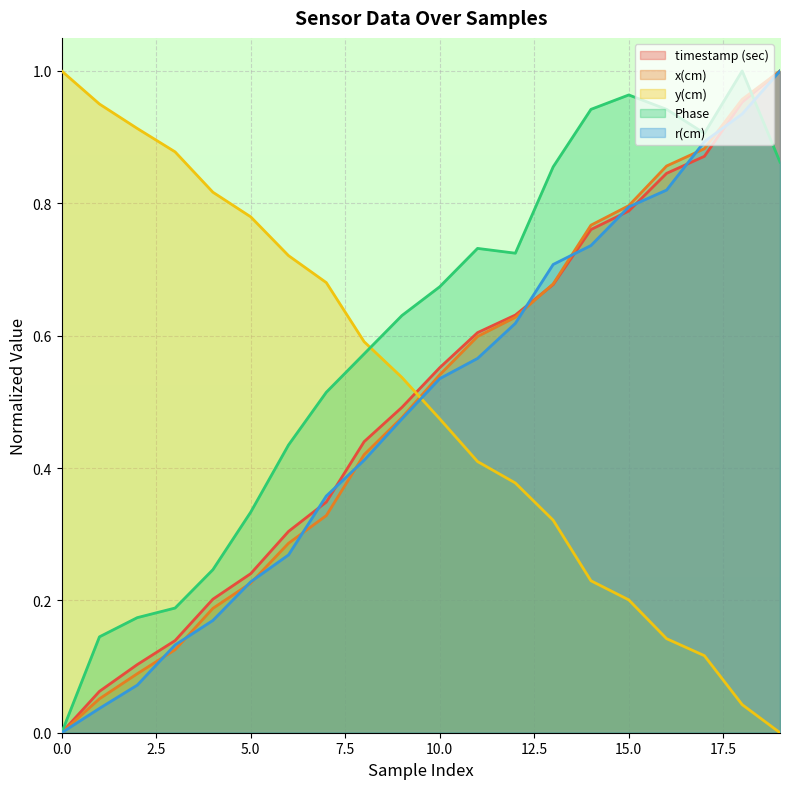

How many positive values does the y(cm) series have?

19